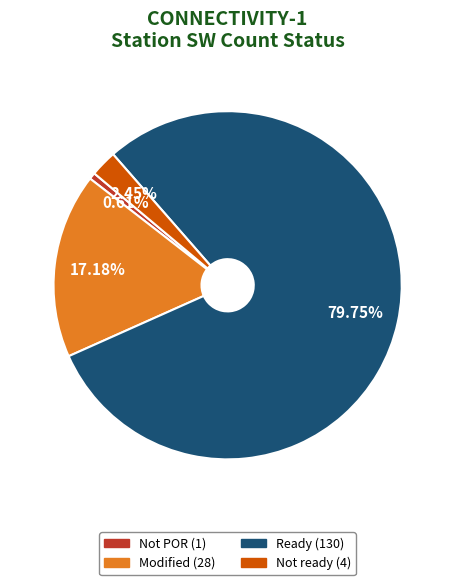

How many slices are in this pie chart?

4